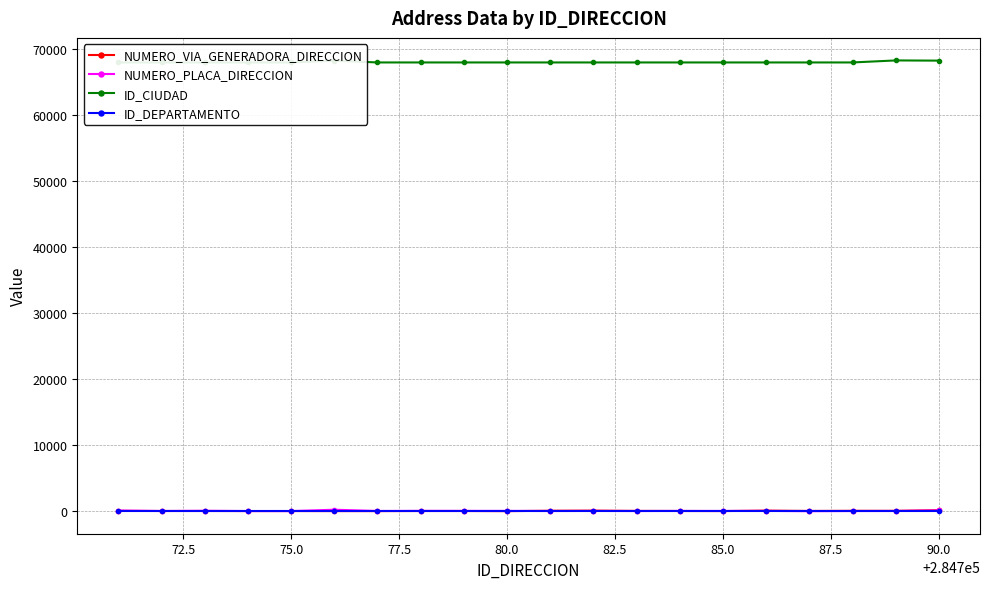

What is the average value of the ID_DEPARTAMENTO series?

68